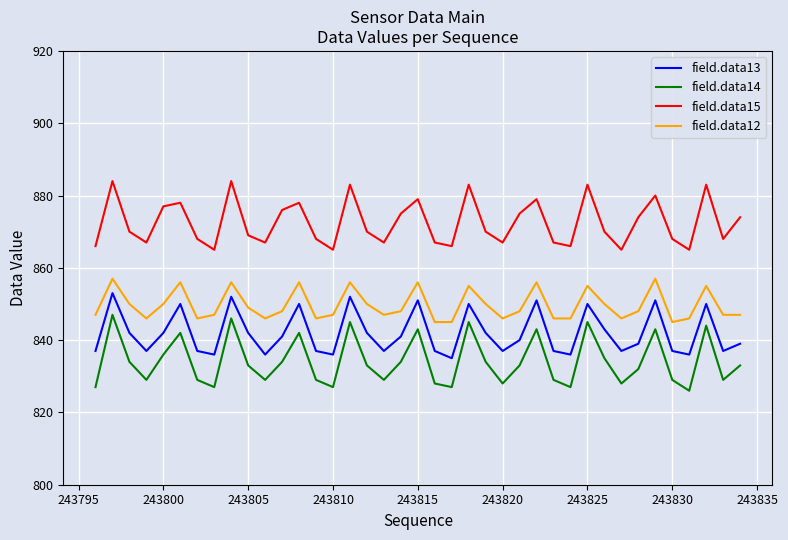

True or false: field.data12 and field.data14 cross at least once.

False